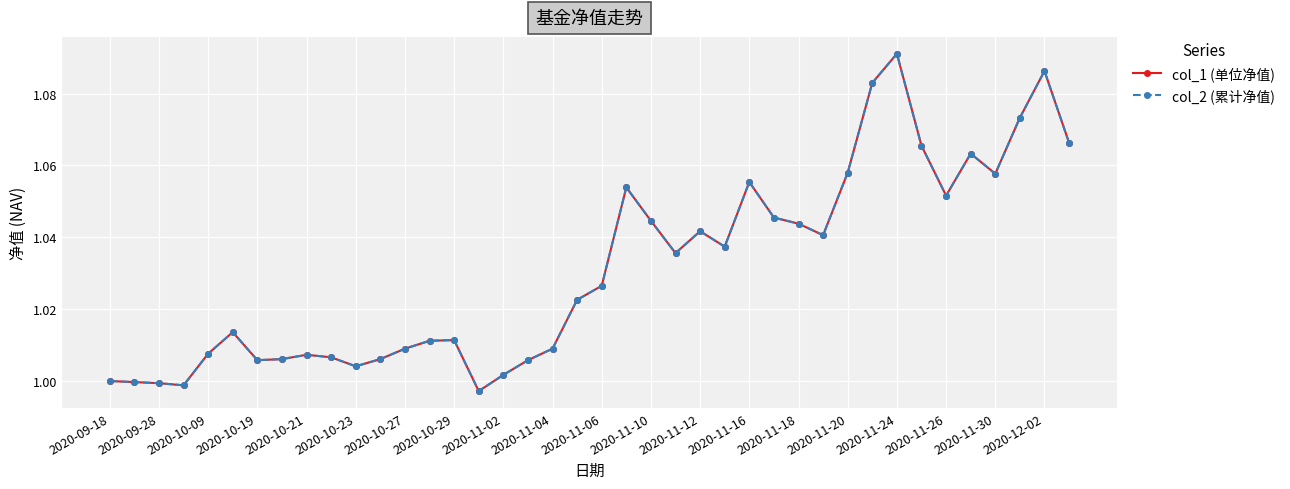

Does the chart have visible grid lines?

Yes